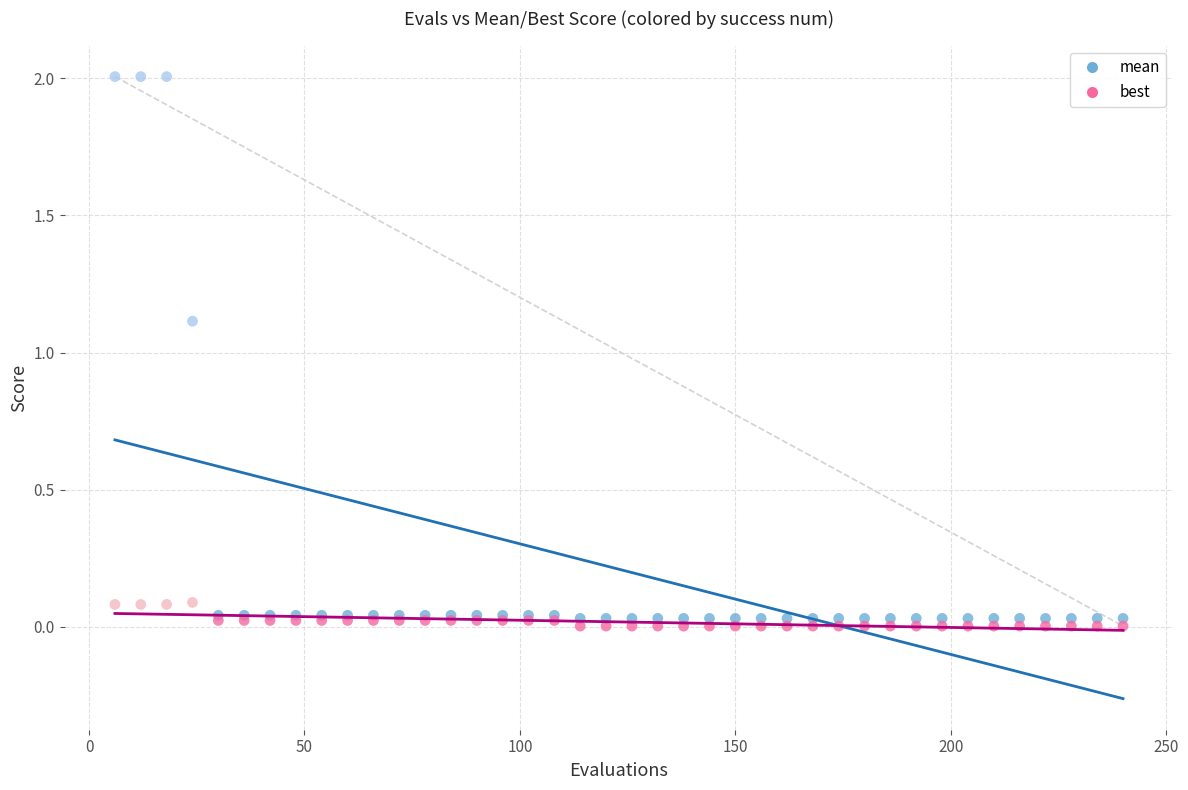

Which series contains the lowest Y value?

best